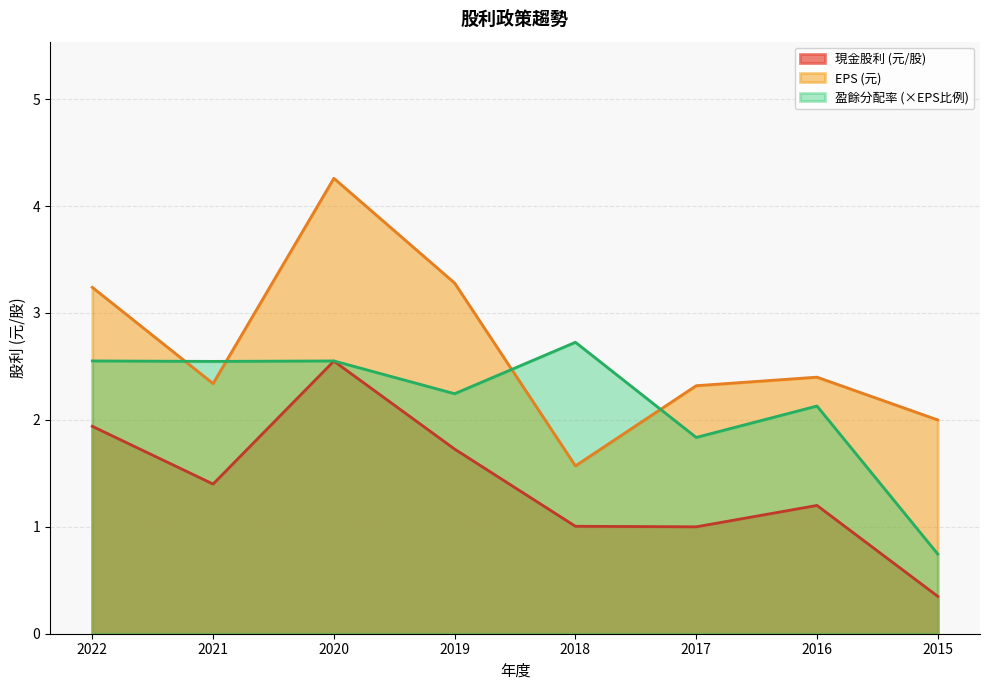

How many interior local valleys does the 股利合計 series have?

2